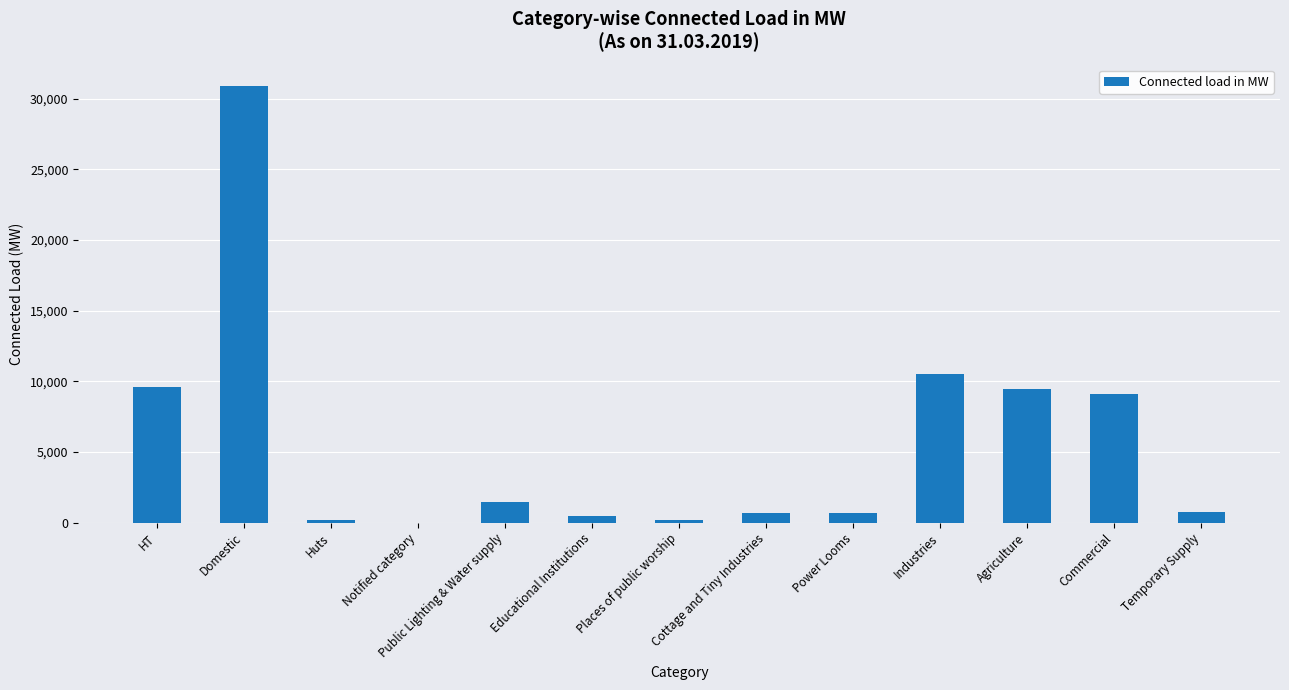

What is the change in value from HT to Domestic?

+21262.4